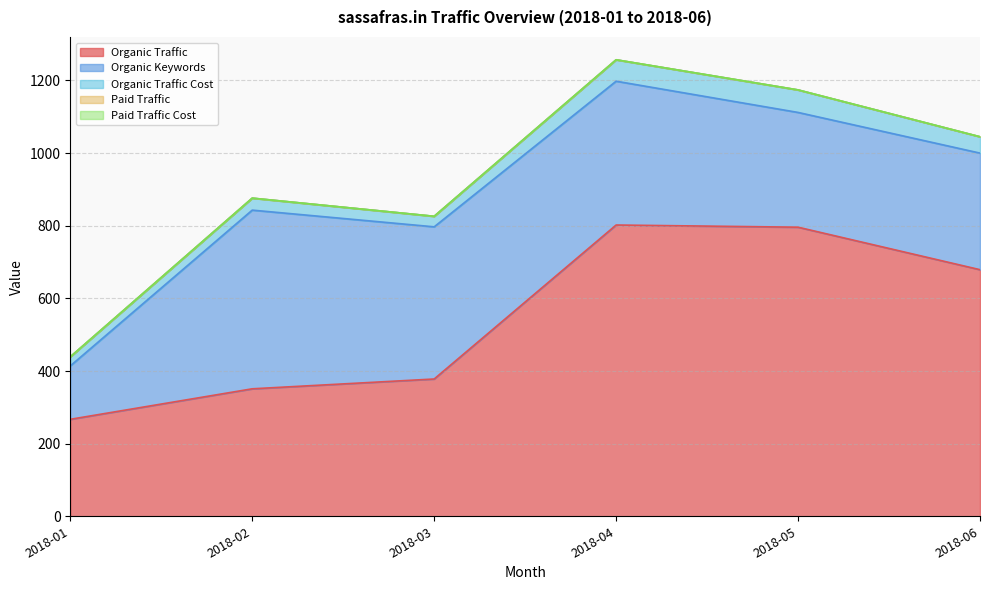

Which series has the largest total across all categories?

Organic Traffic